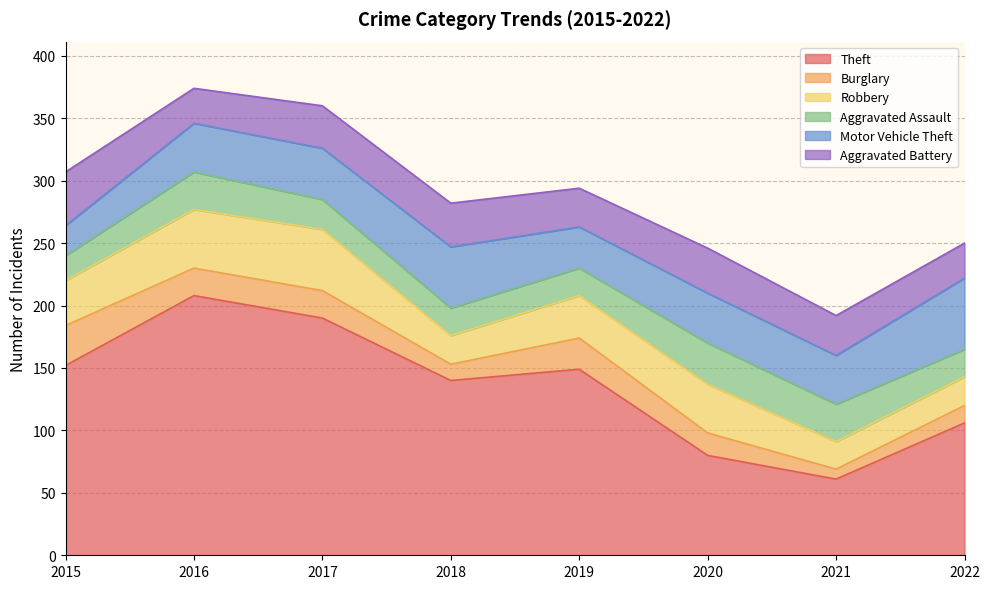

At which category is the sum across all series the highest?

2016